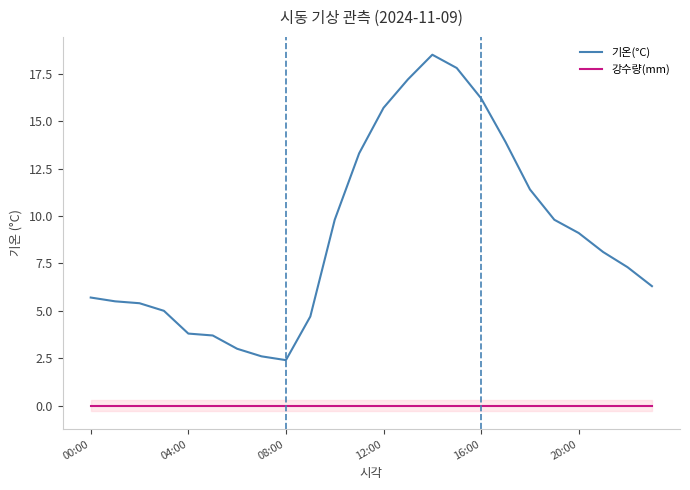

At which label is 강수량(mm) closest to 0?

00:00